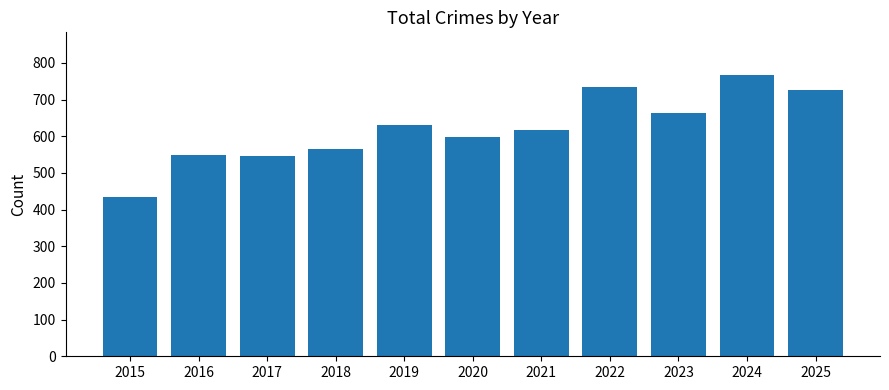

Reading left to right, transcribe all the data shown in this chart.

2015=435	2016=550	2017=546	2018=566	2019=630	2020=597	2021=618	2022=734	2023=662	2024=768	2025=725